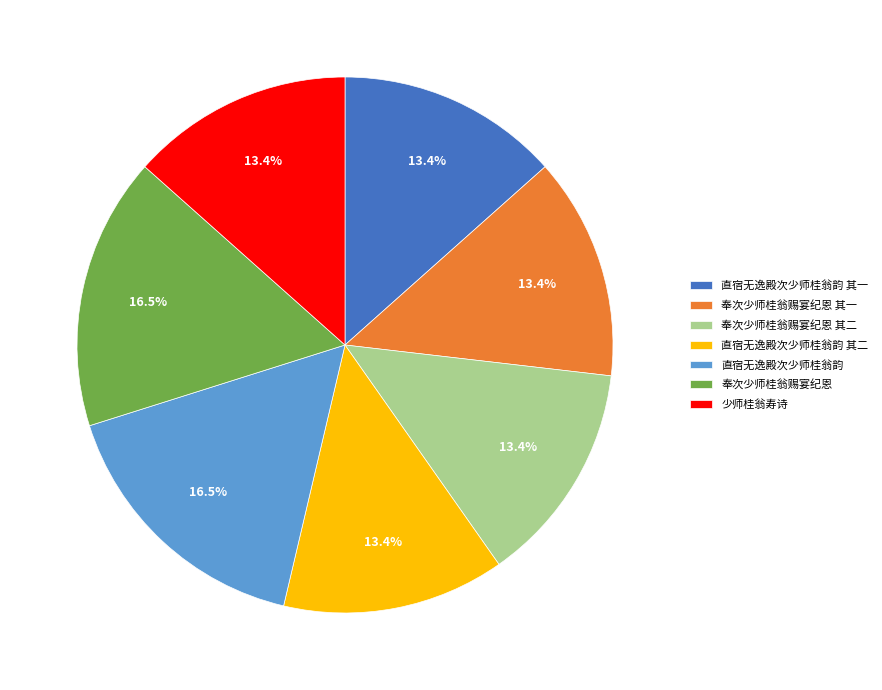

How many segments does this pie chart have?

7